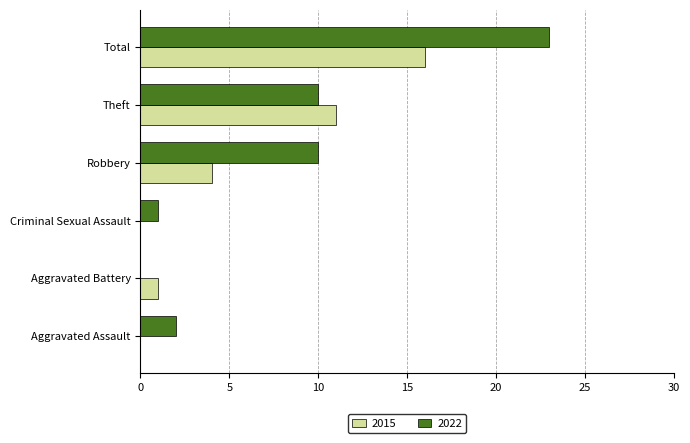

Is the value of 2022 at Total greater than the value of 2015 at Criminal Sexual Assault?

Yes